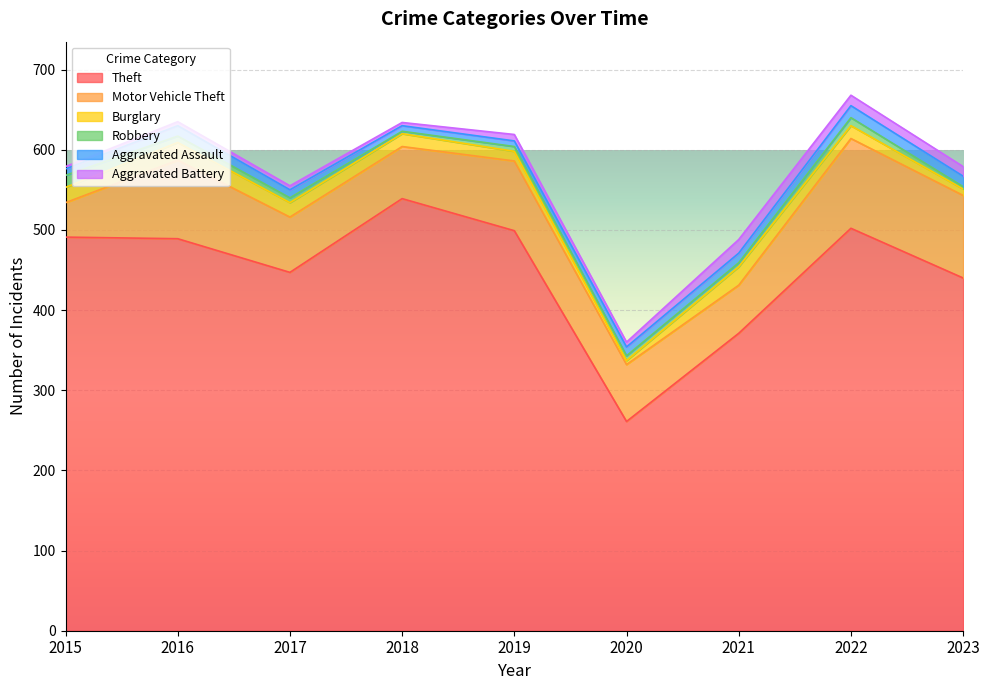

True or false: Aggravated Battery and Theft intersect in this chart.

False